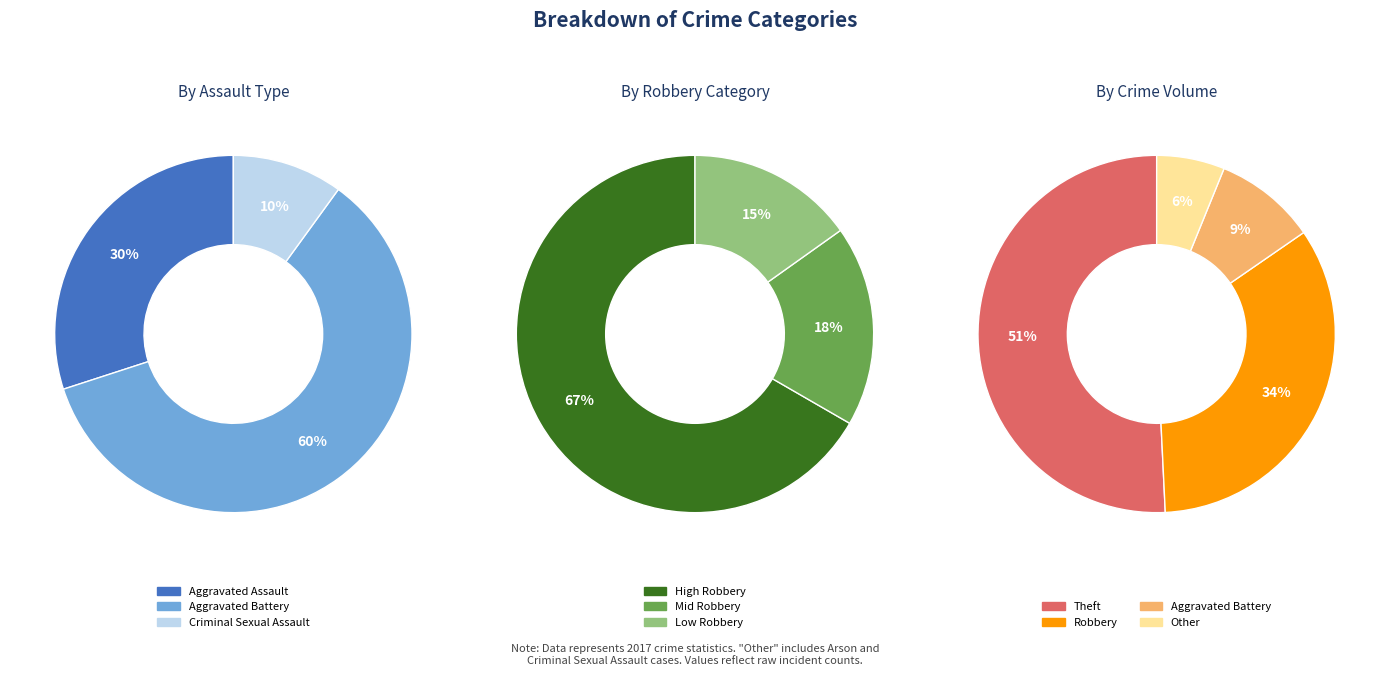

The Robbery slice represents 24% of the pie. True or false?

False